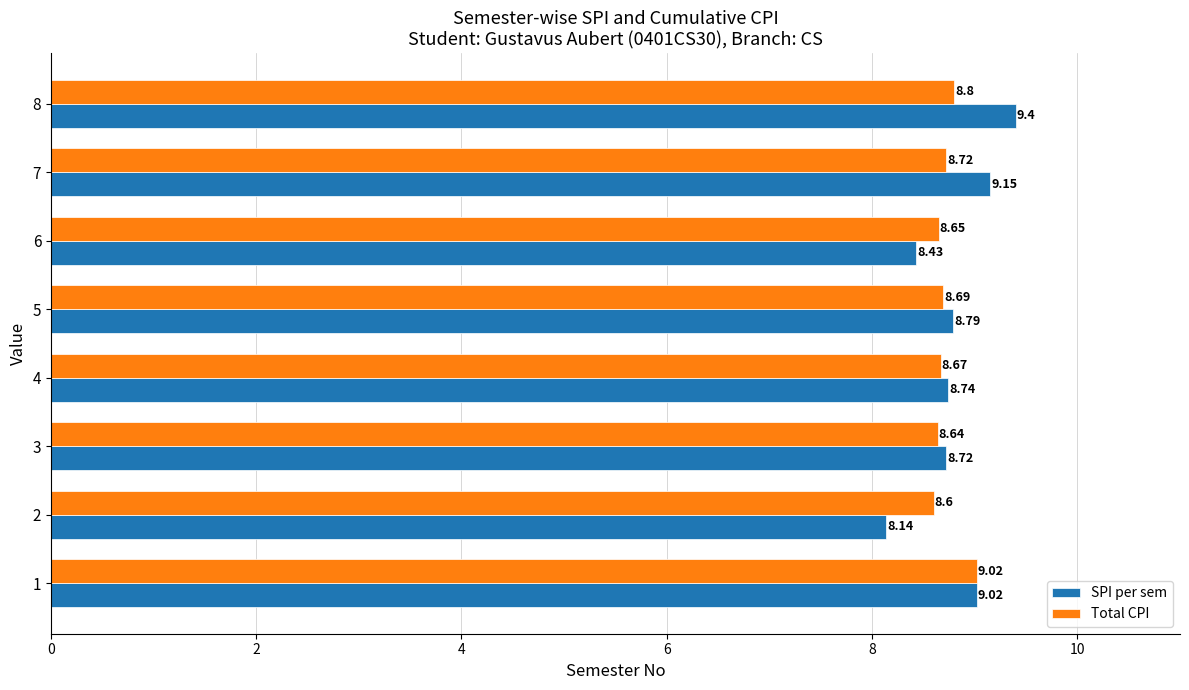

List the series in order of their peak value, lowest first.

Total CPI, SPI per sem